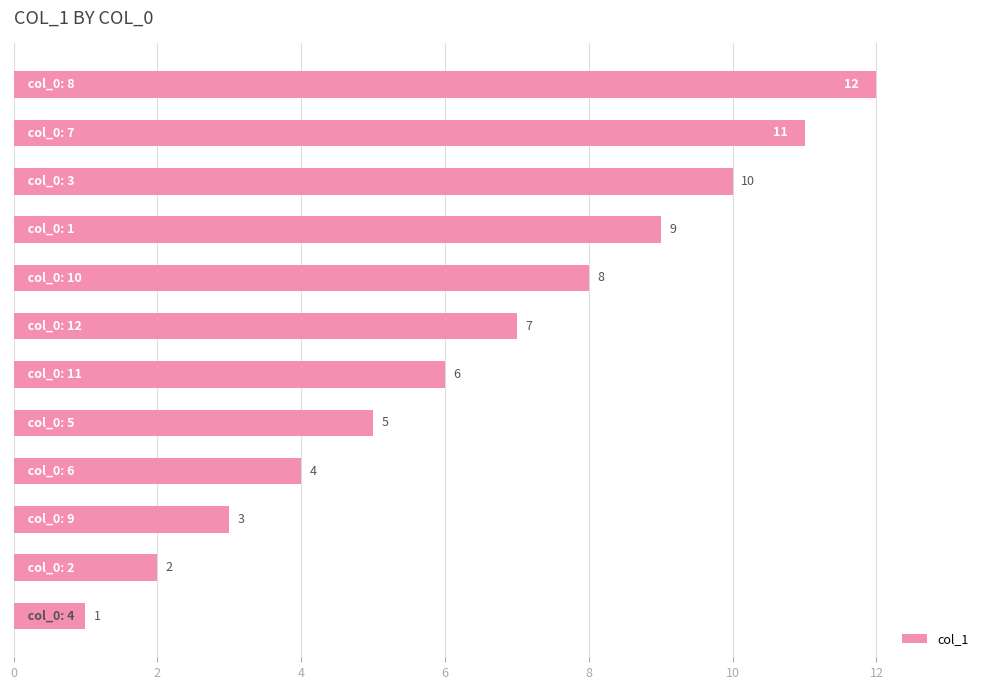

What is the difference between the maximum and minimum values?

11